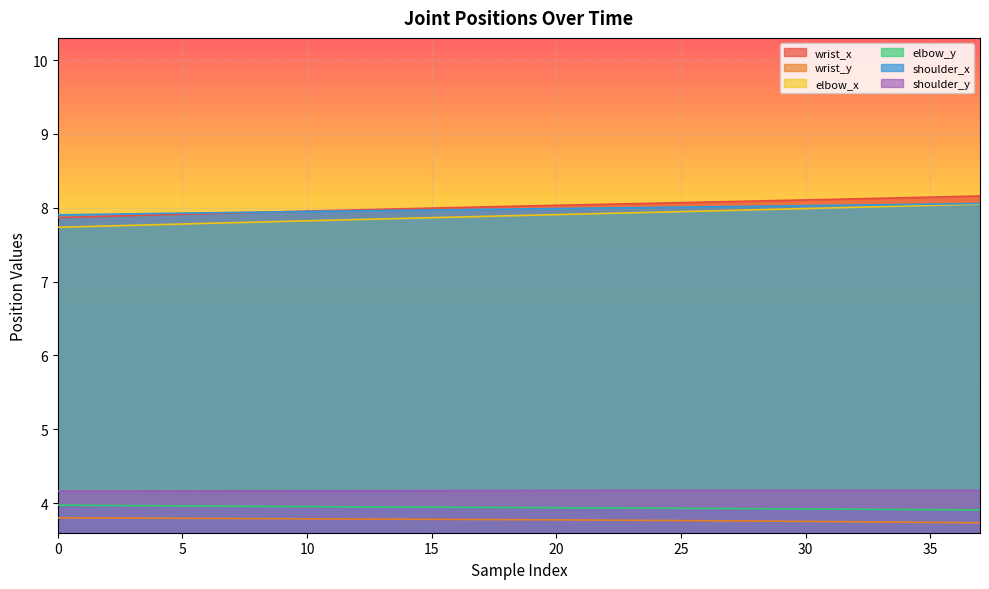

Which category has the lowest value in the elbow_y series?

37